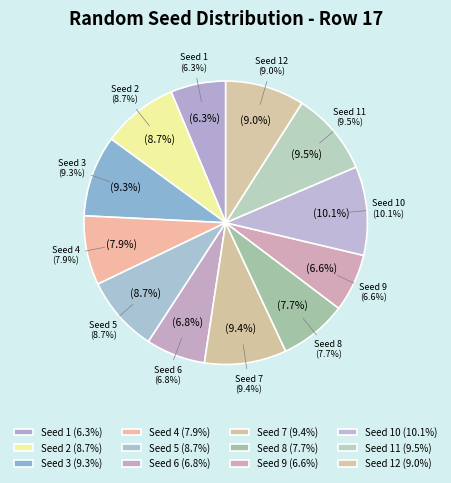

To the nearest percent, what is the difference between the largest and smallest slice percentages?

4%